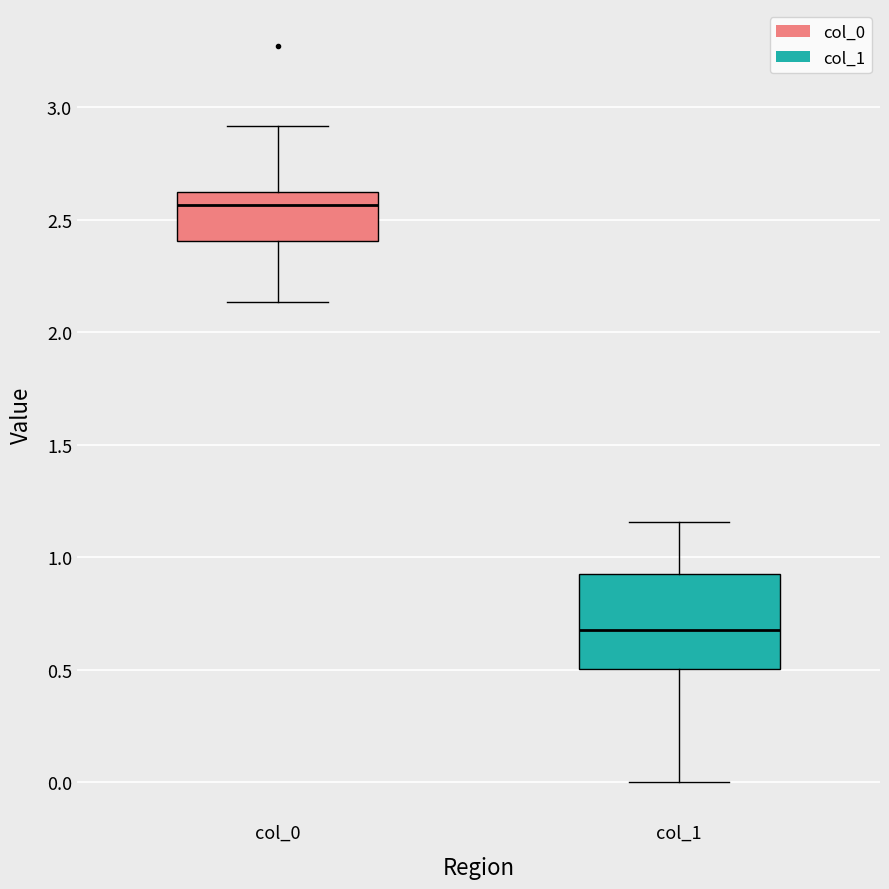

Reading left to right, read every box against the y-axis: the position of its median line, the range the box covers, and the ends of its whiskers. The values are not printed on the chart, so give them approximately, as read against the axis.

col_0: median 2.55, box 2.40 to 2.60, whiskers 2.15 to 2.90
col_1: median 0.70, box 0.50 to 0.90, whiskers 0.00 to 1.15